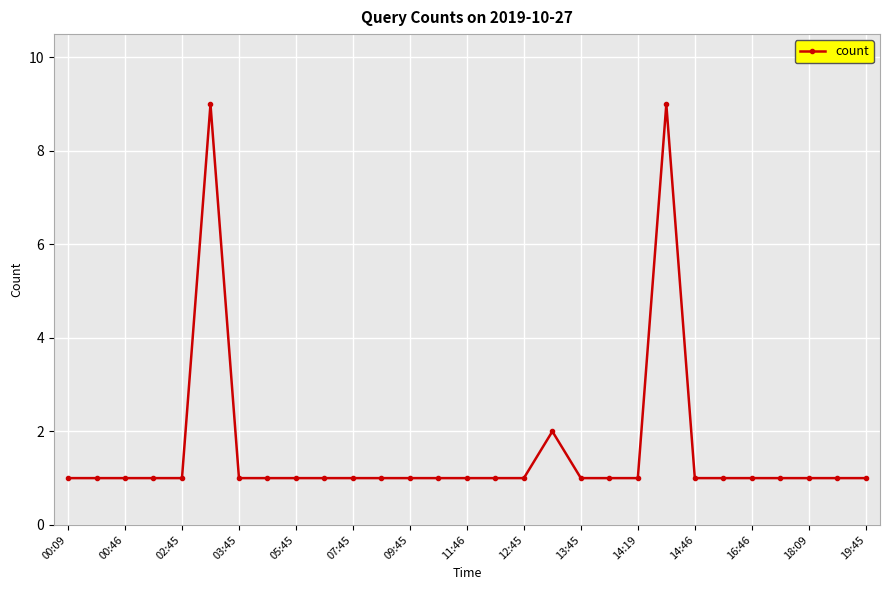

What is the value of the 13th point from the left?

1